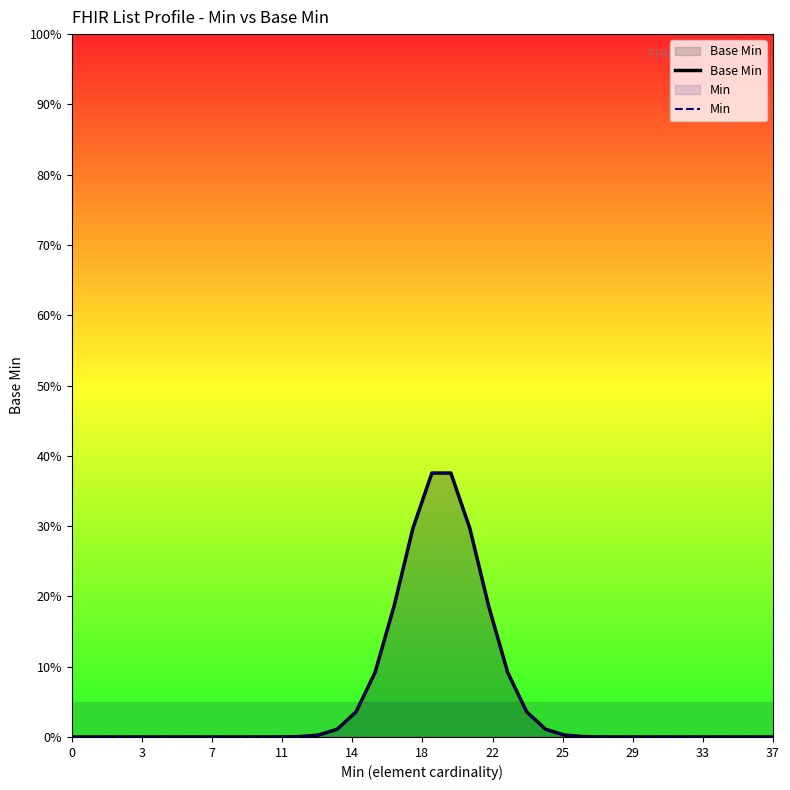

Reading left to right, extract all data points from this chart.

Base Min: 0.0	0.0	0.0	0.0	0.0	0.0	0.0	0.0	0.0	0.0	0.0	0.0	0.1	0.3	1.1	3.6	9.2	18.6	29.7	37.6	37.6	29.7	18.6	9.2	3.6	1.1	0.3	0.1	0.0	0.0	0.0	0.0	0.0	0.0	0.0	0.0	0.0	0.0
Min: 0.0	0.0	0.0	0.0	0.0	0.0	0.0	0.0	0.0	0.0	0.0	0.0	0.1	0.3	1.1	3.6	9.2	18.6	29.7	37.6	37.6	29.7	18.6	9.2	3.6	1.1	0.3	0.1	0.0	0.0	0.0	0.0	0.0	0.0	0.0	0.0	0.0	0.0